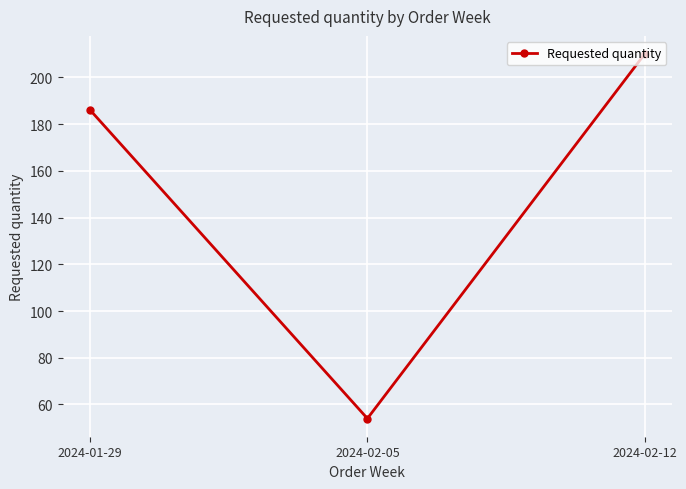

What is the sum of all values?

450